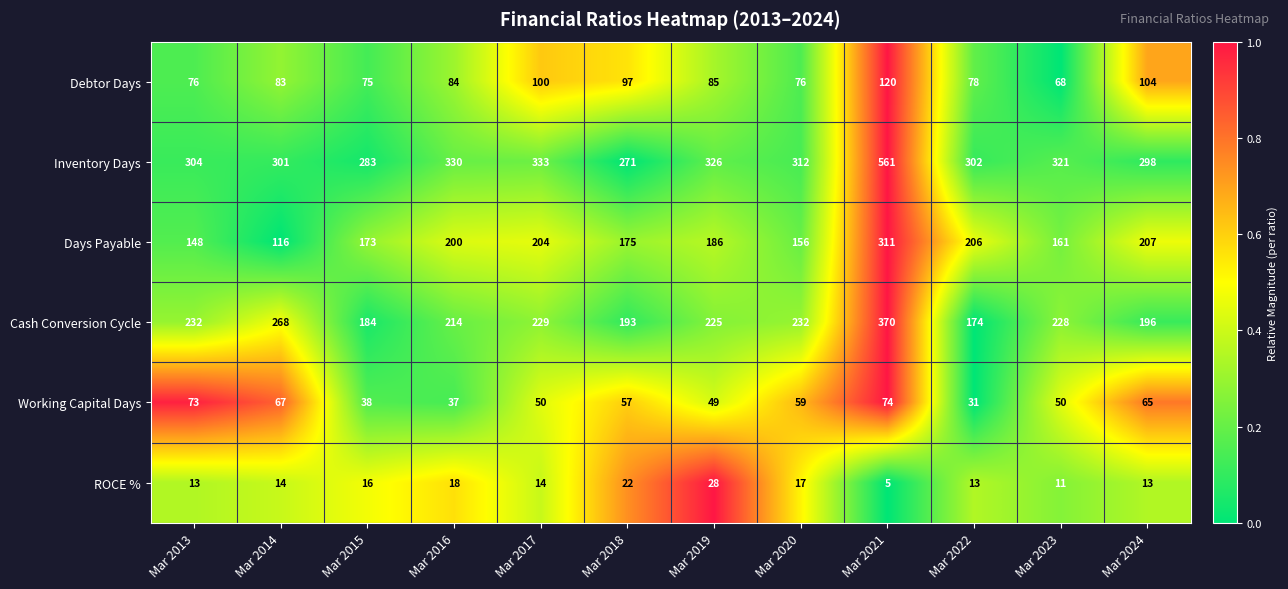

At which category is the sum across all series the highest?

Mar 2021